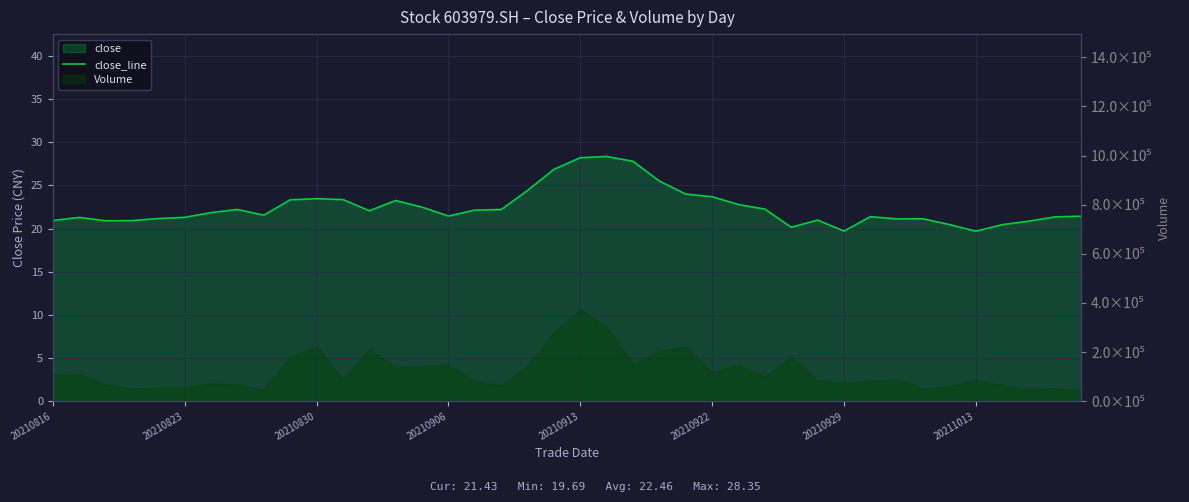

How many points are lower than both their immediate neighbors (excluding endpoints)?

8